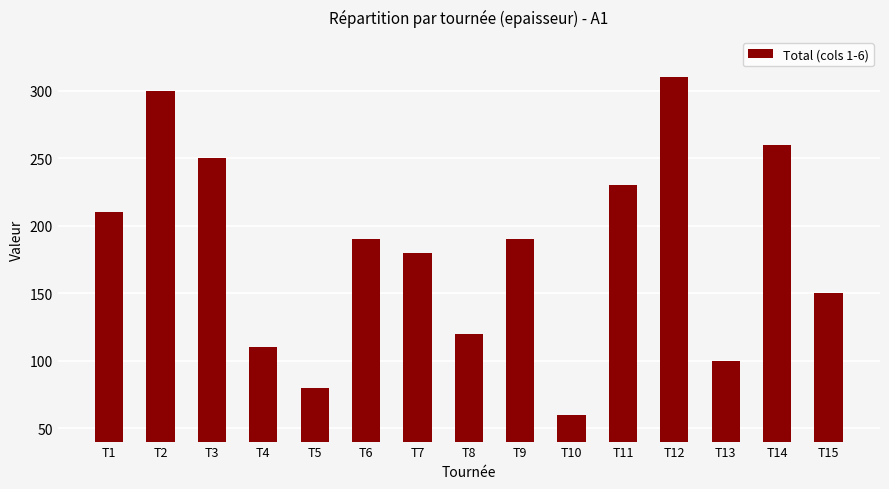

How many data points are less than 190?

7